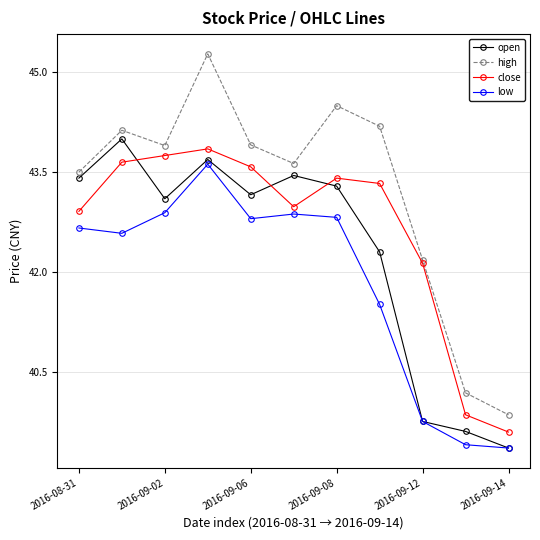

True or false: low has more than 2 points higher than both neighbors.

False